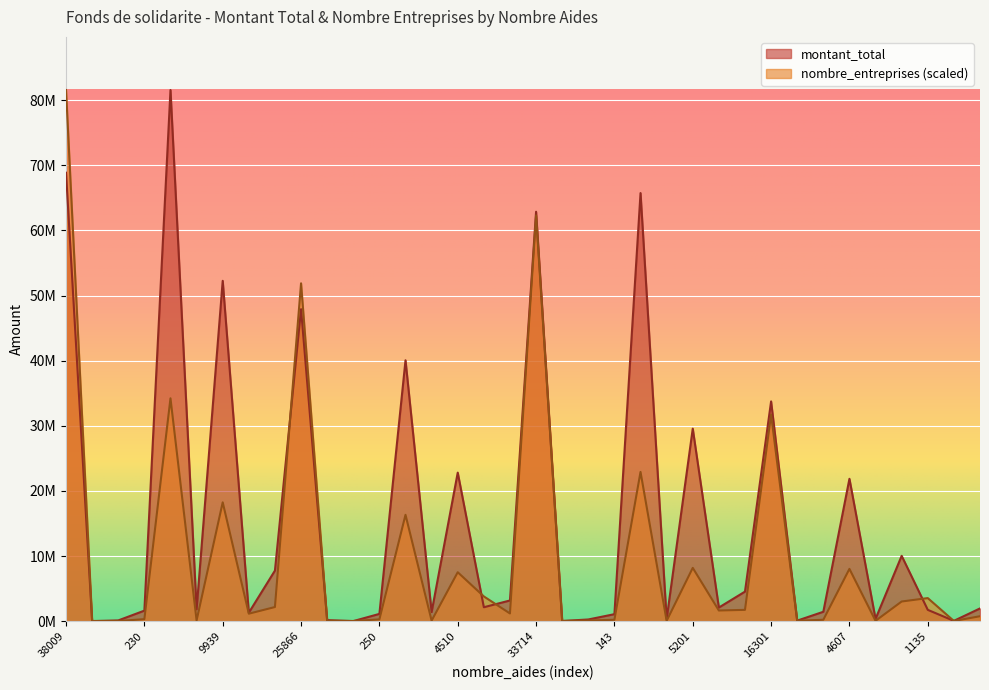

What is the value of the montant_total point at the 25th from the left?

29563066.0